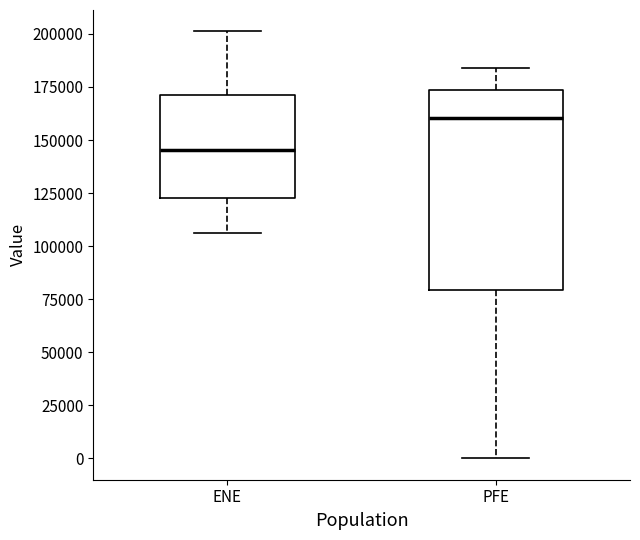

Which box has the lowest median line?

ENE